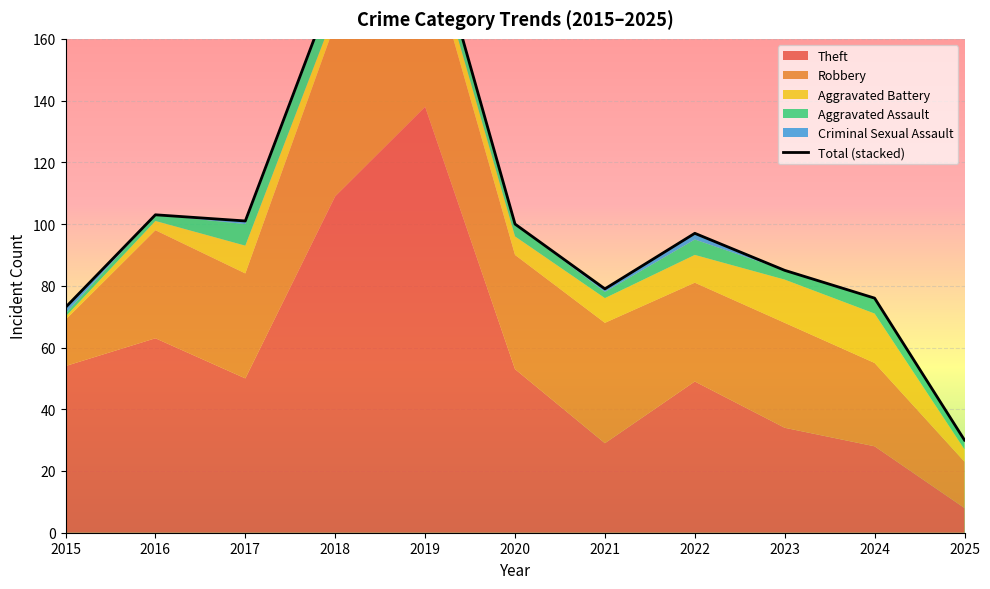

What is the sum of the values at 2018 and 2021?

257